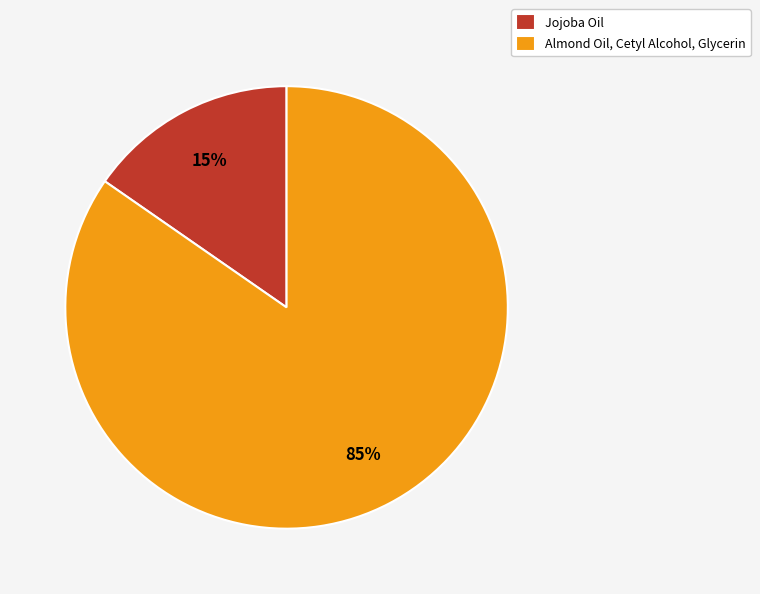

How many segments does this pie chart have?

2